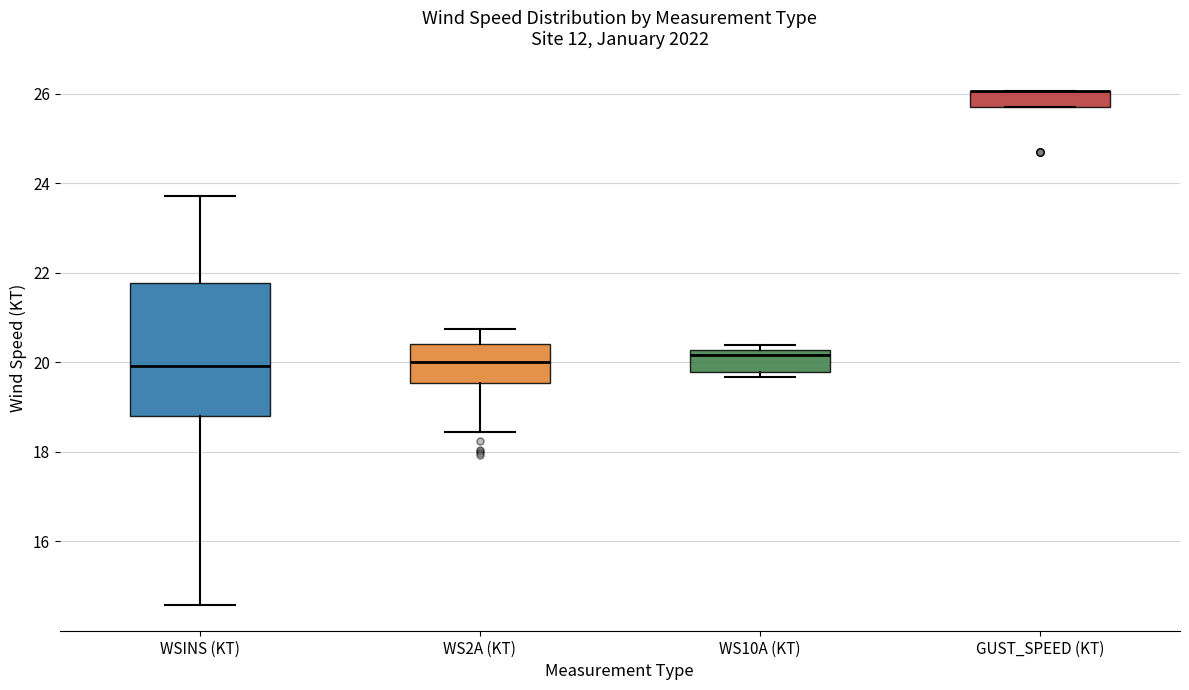

Comparing the boxes themselves (not the whiskers), which one is the tallest?

WSINS (KT)